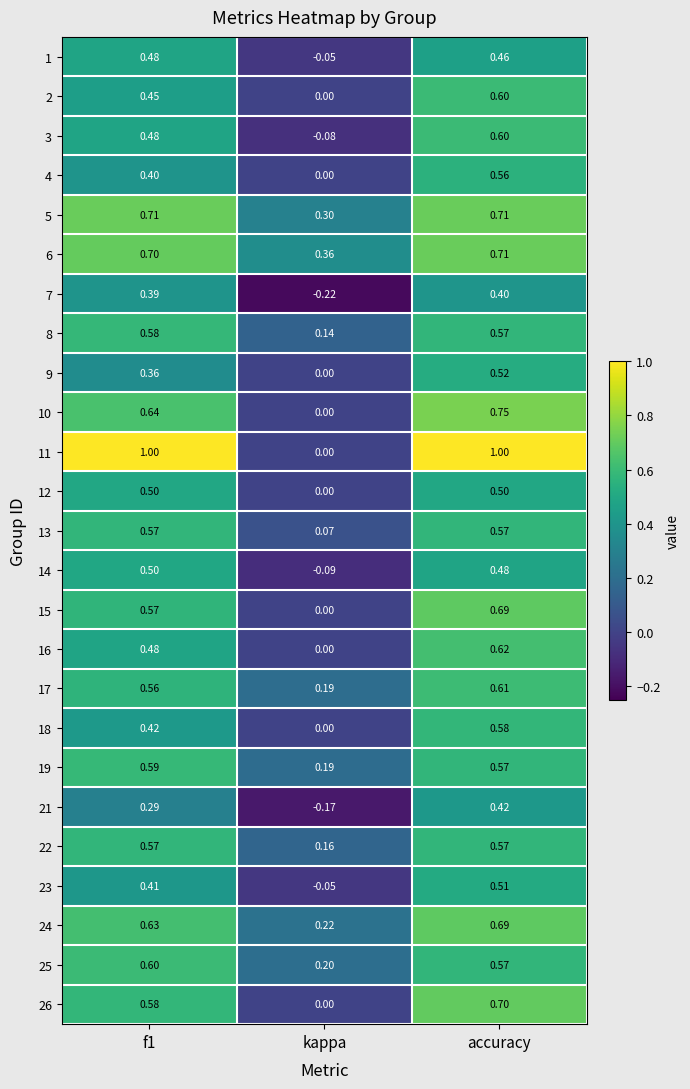

Where is 14 nearest to the value 0?

kappa